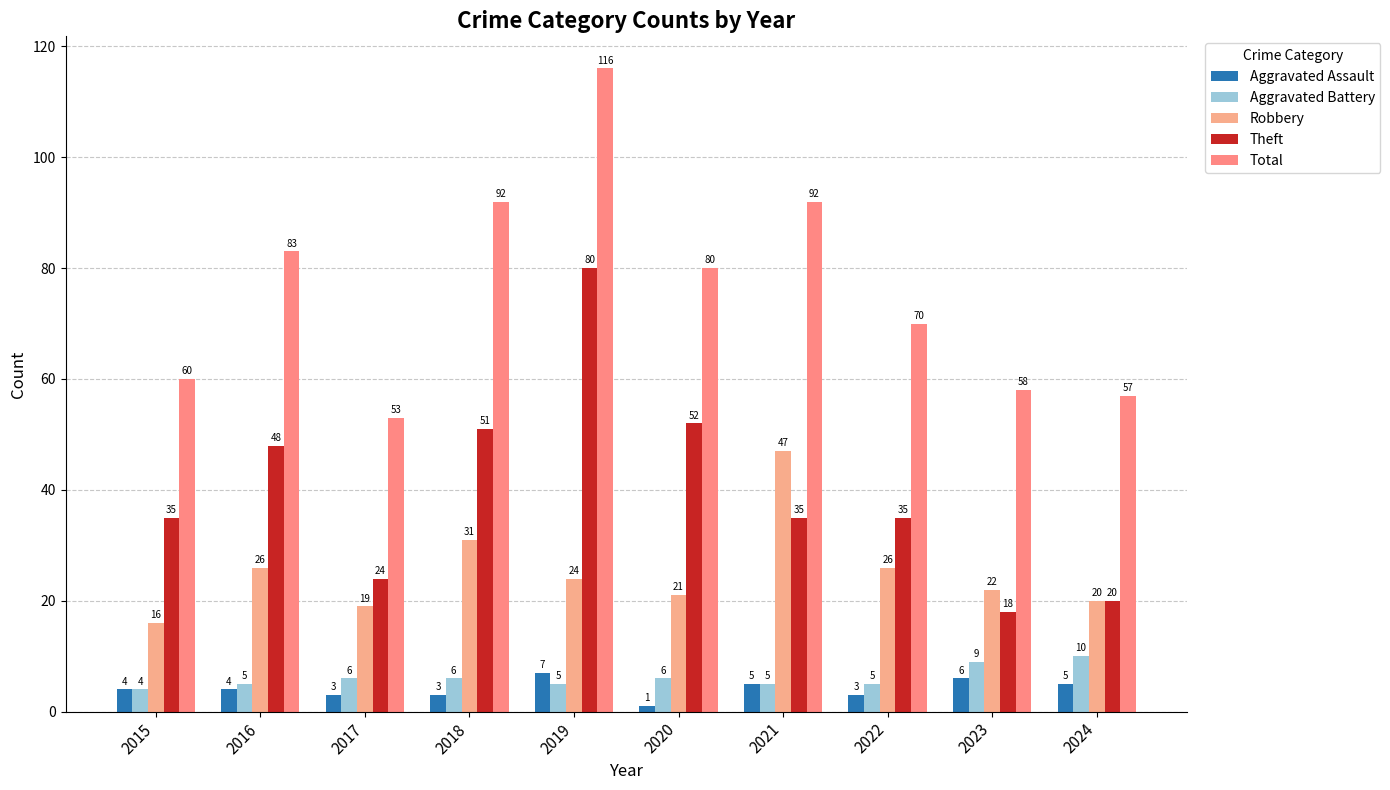

Count the number of data series in this chart.

5